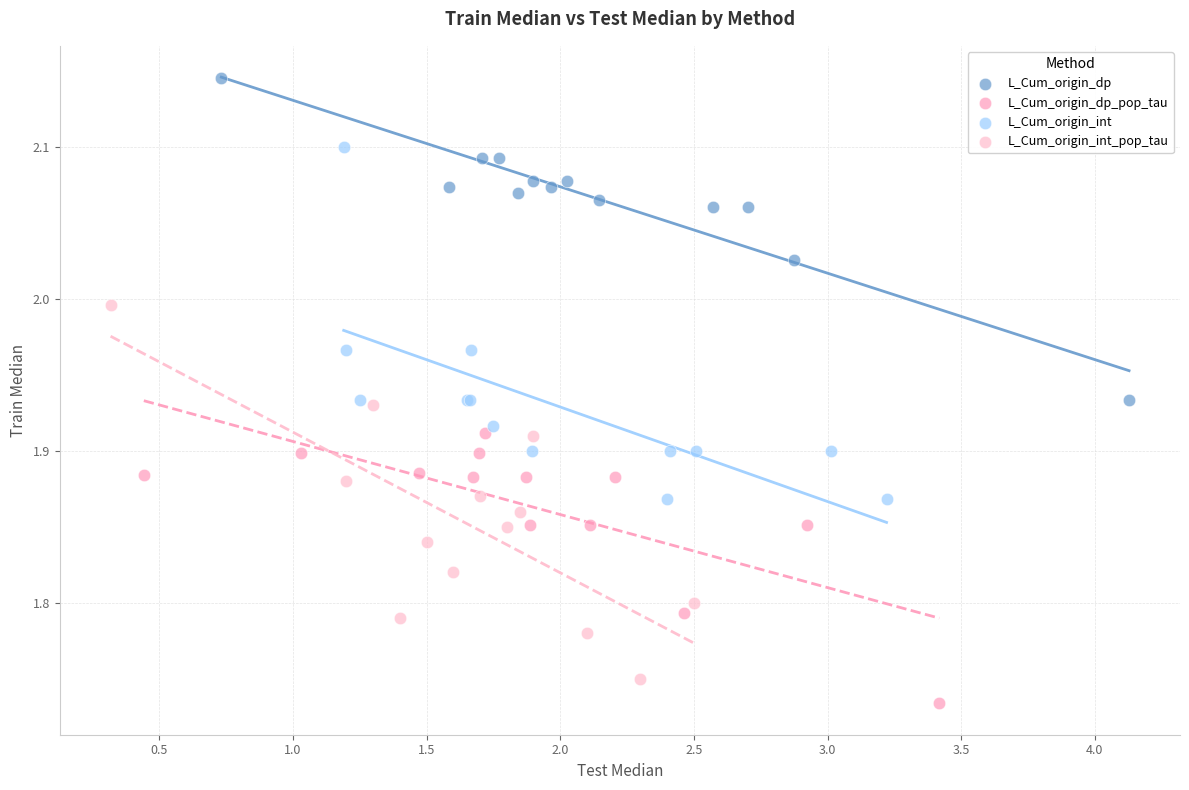

Which series reaches the minimum Y coordinate?

L_Cum_origin_dp_pop_tau